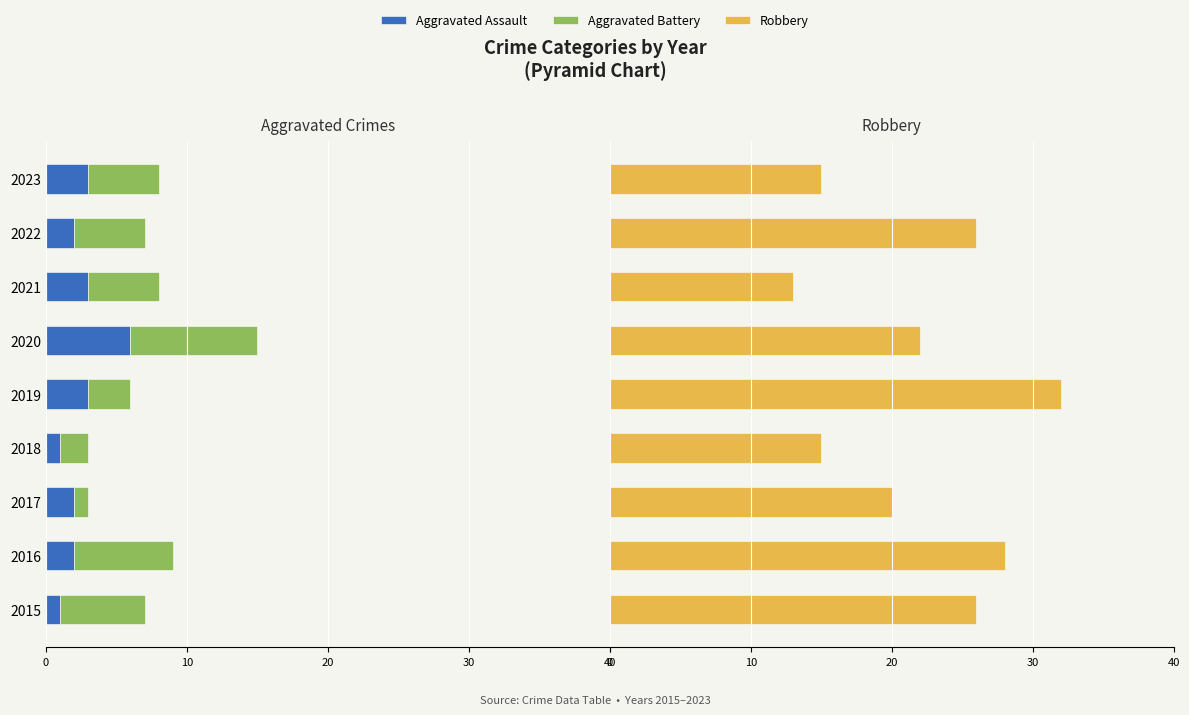

How many bars are there in total?

27